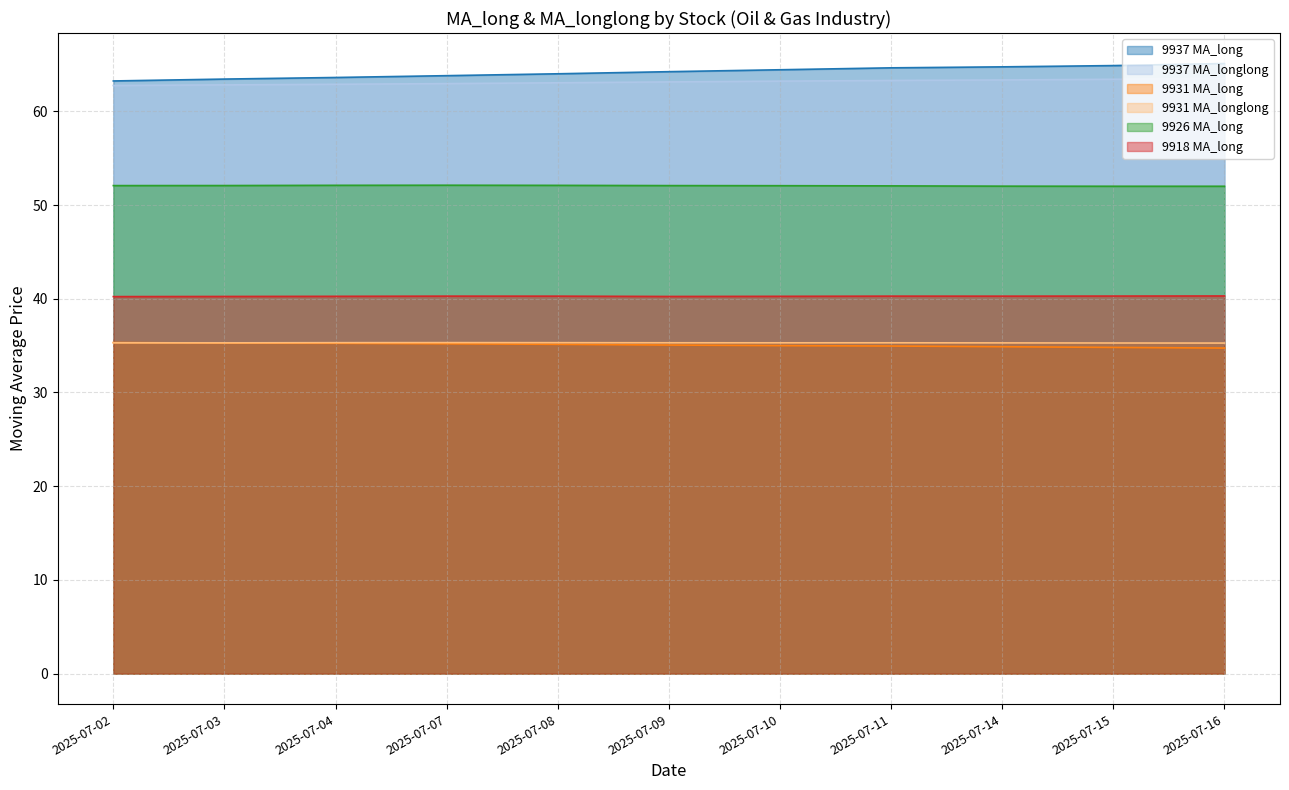

The 9931 MA_longlong series shows 16.8 at 2025-07-11. True or false?

False